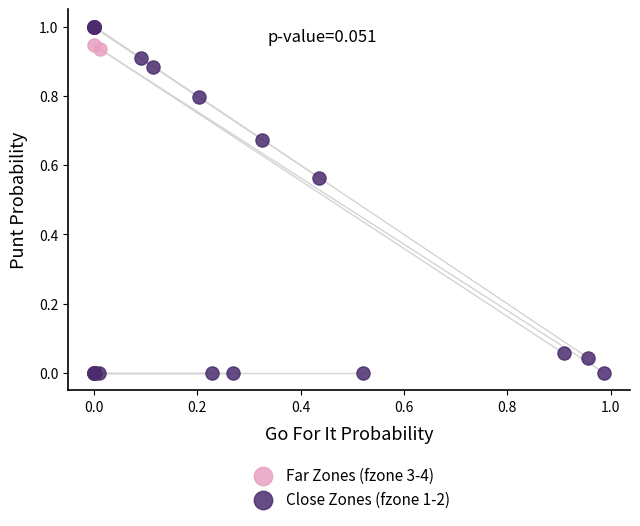

What are all the series names shown in the legend?

Far Zones (fzone 3-4), Close Zones (fzone 1-2)